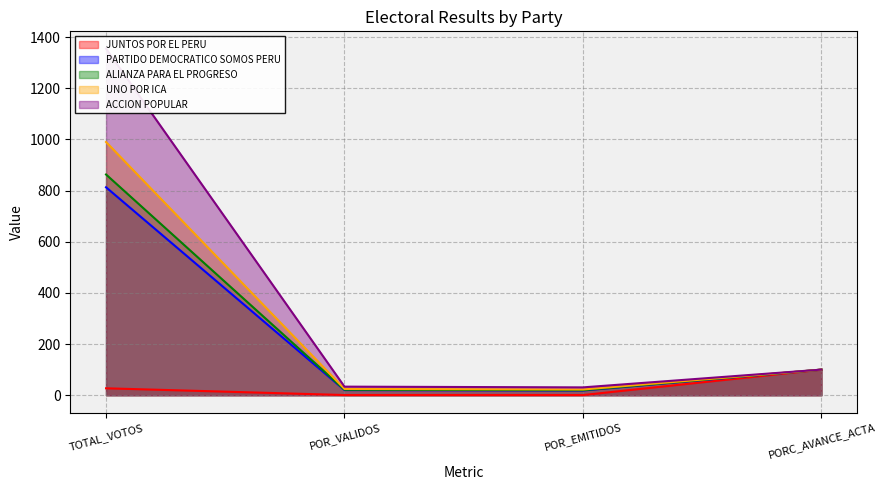

List the labels in order of JUNTOS POR EL PERU value, smallest first.

POR_EMITIDOS, POR_VALIDOS, TOTAL_VOTOS, PORC_AVANCE_ACTA